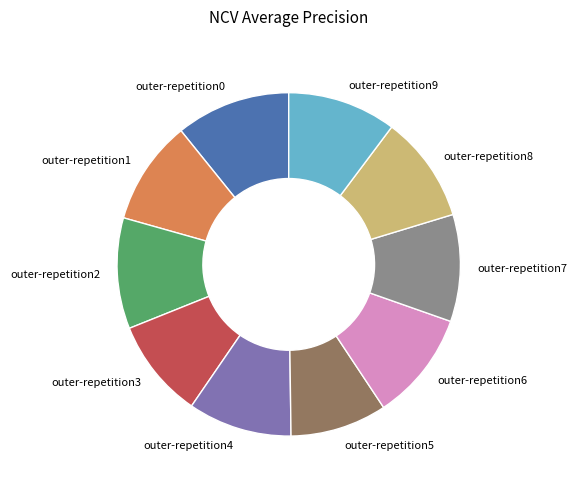

Combined, do outer-repetition0 and outer-repetition9 account for over 50%?

No